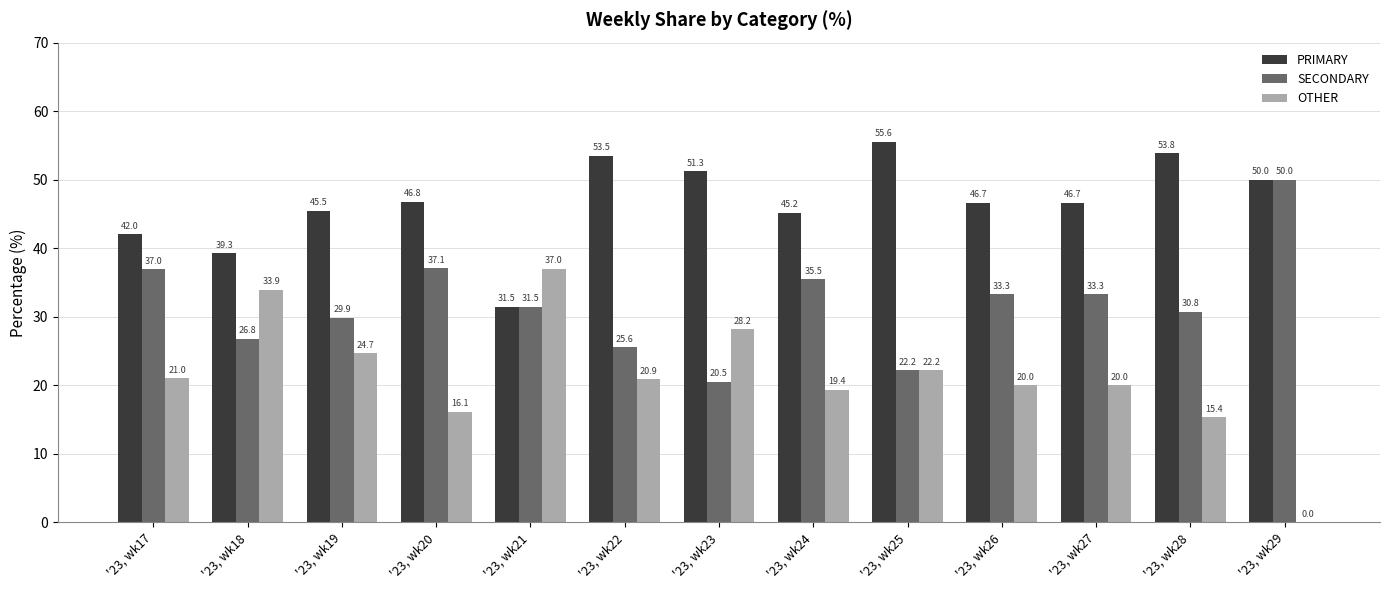

Reading right to left, list all the values displayed in this chart.

PRIMARY: 50.0	53.8	46.7	46.7	55.6	45.2	51.3	53.5	31.5	46.8	45.5	39.3	42.0
SECONDARY: 50.0	30.8	33.3	33.3	22.2	35.5	20.5	25.6	31.5	37.1	29.9	26.8	37.0
OTHER: 0.0	15.4	20.0	20.0	22.2	19.4	28.2	20.9	37.0	16.1	24.7	33.9	21.0